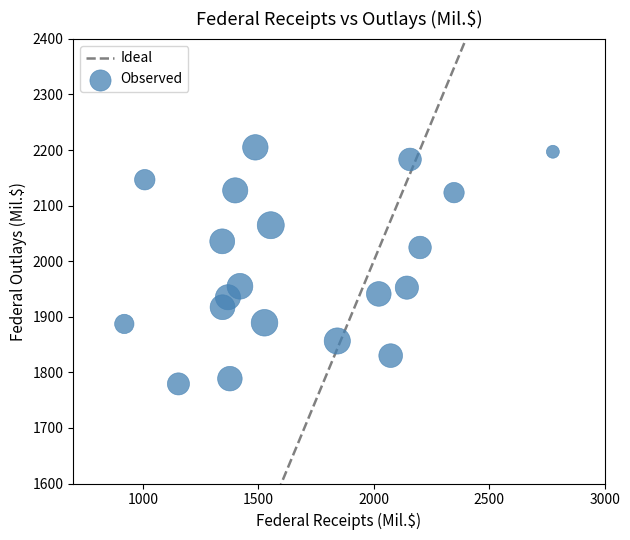

What is the range of Y values (max minus min)?

425.6